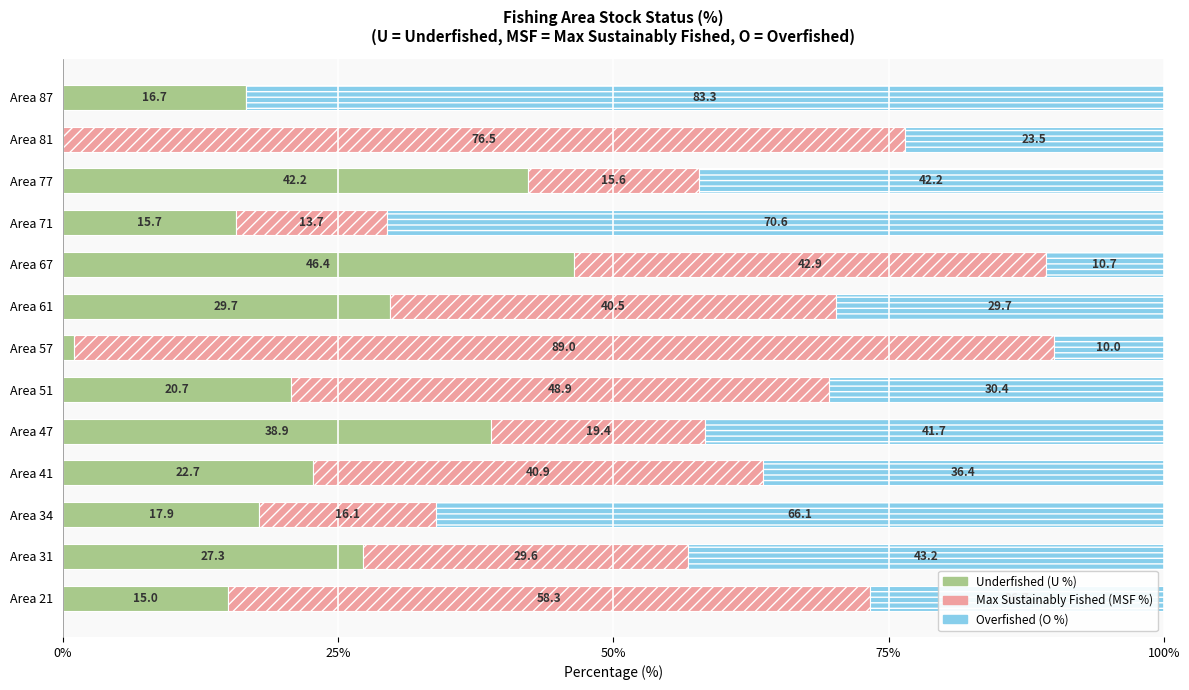

What is the total value across all series at Area 87?

100.0